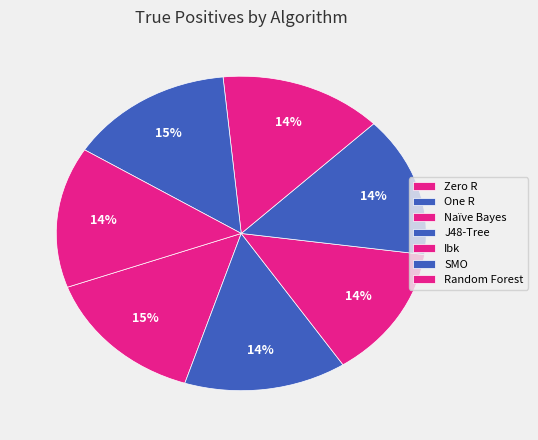

Count the number of slices in the pie.

7